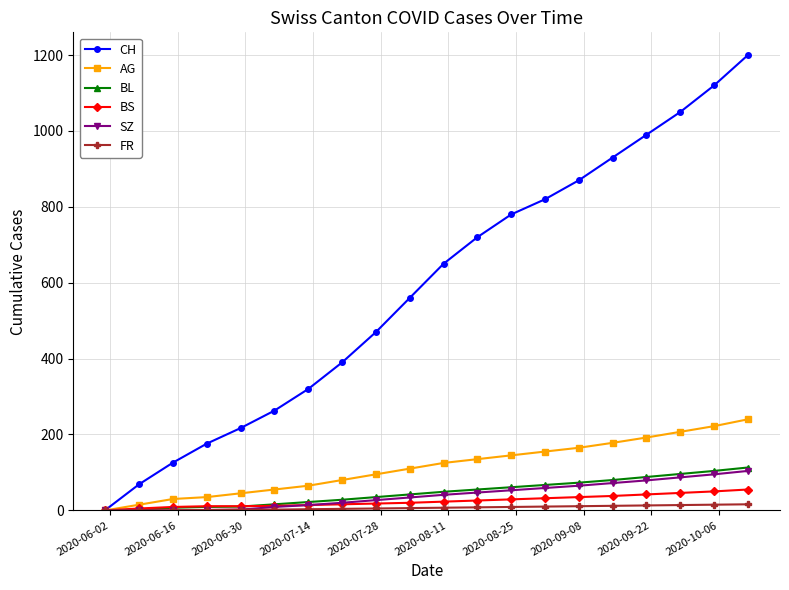

At how many categories does at least one series exceed 1010?

3